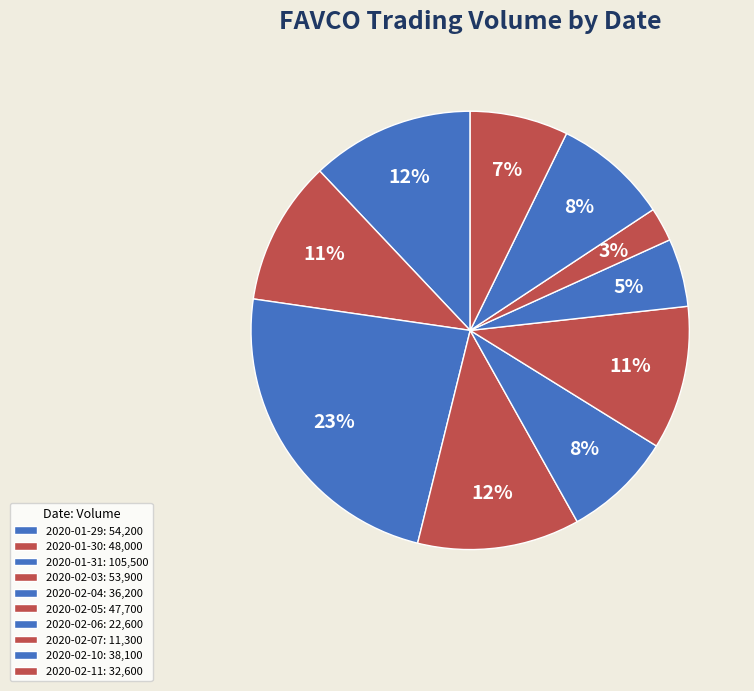

Which category has the smallest portion of the pie?

2020-02-07